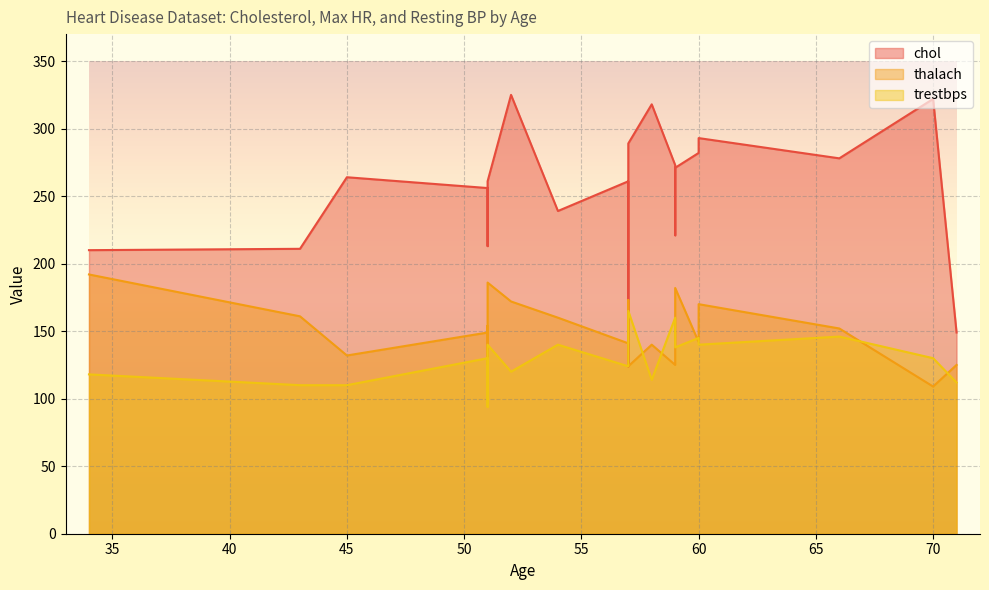

What is the value of the thalach point at the 17th from the left?

142